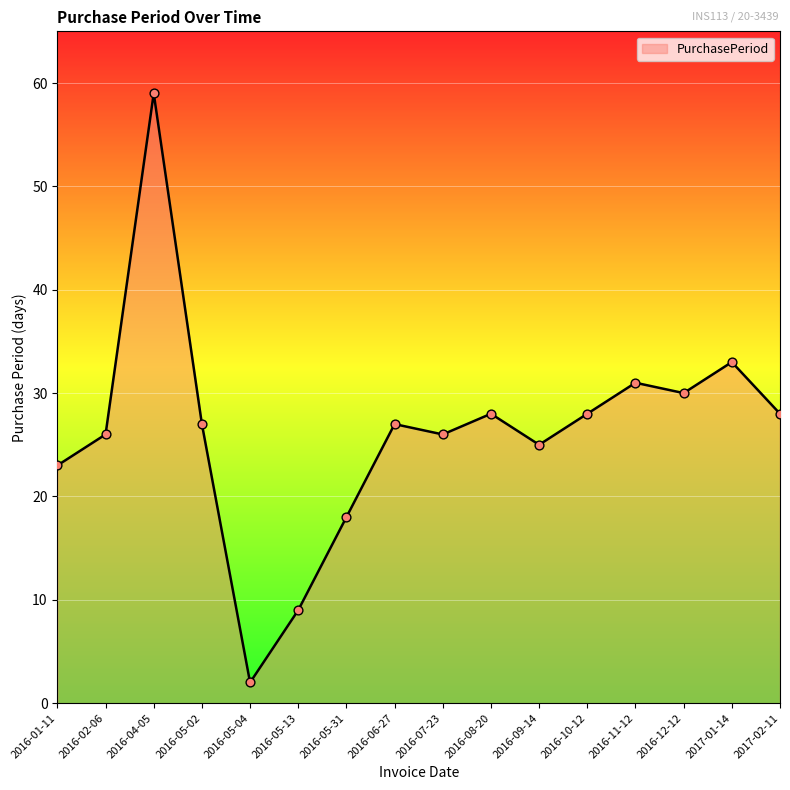

What is the change in value from 2016-05-31 to 2016-06-27?

+9